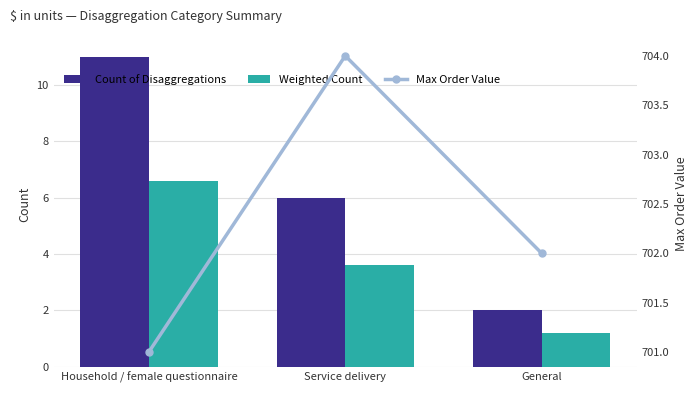

Reading right to left, list all the values displayed in this chart.

Count of Disaggregations: General=2.0	Service delivery=6.0	Household / female questionnaire=11.0
Weighted Count: General=1.2	Service delivery=3.6	Household / female questionnaire=6.6
Max Order Value: General=702.0	Service delivery=704.0	Household / female questionnaire=701.0